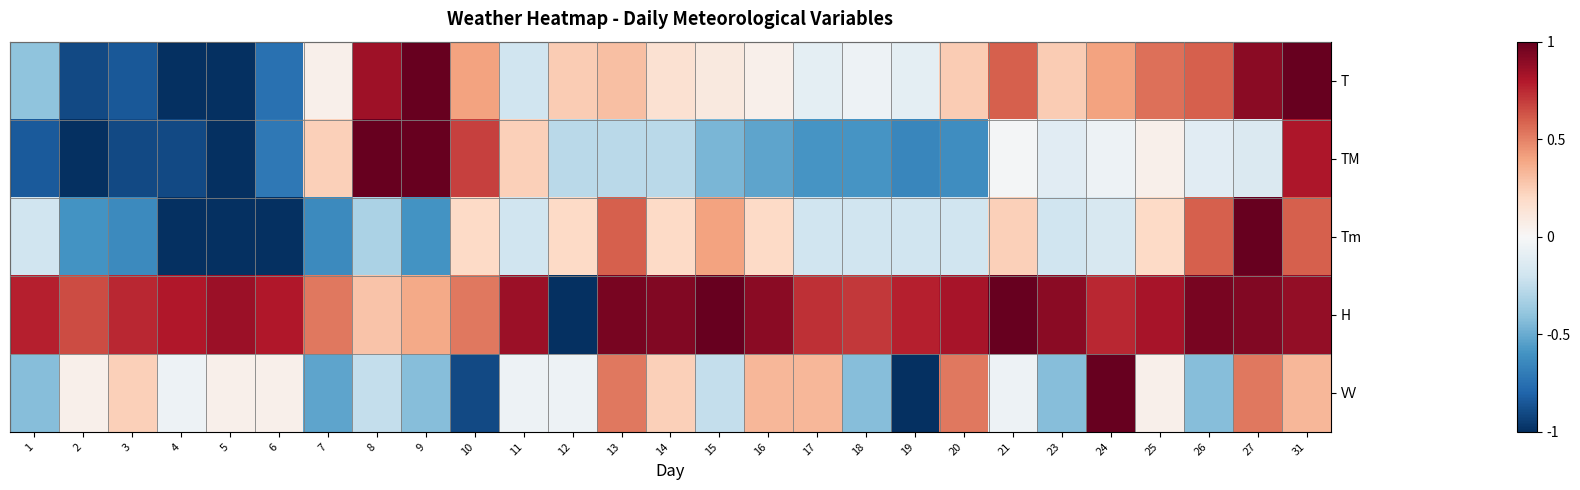

What is the total value across all series at 9?

1.4